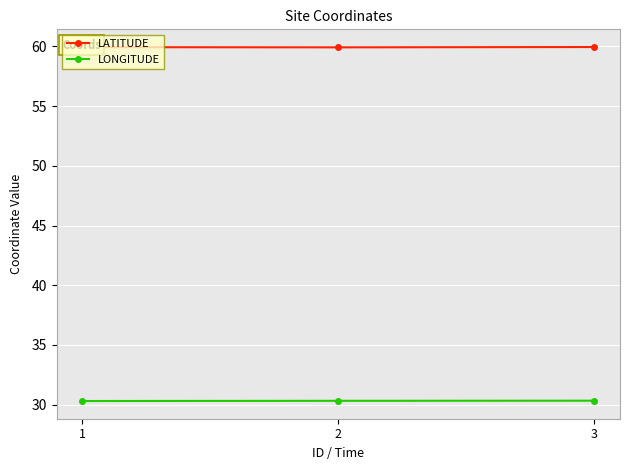

What is the average value of the LONGITUDE series?

30.3